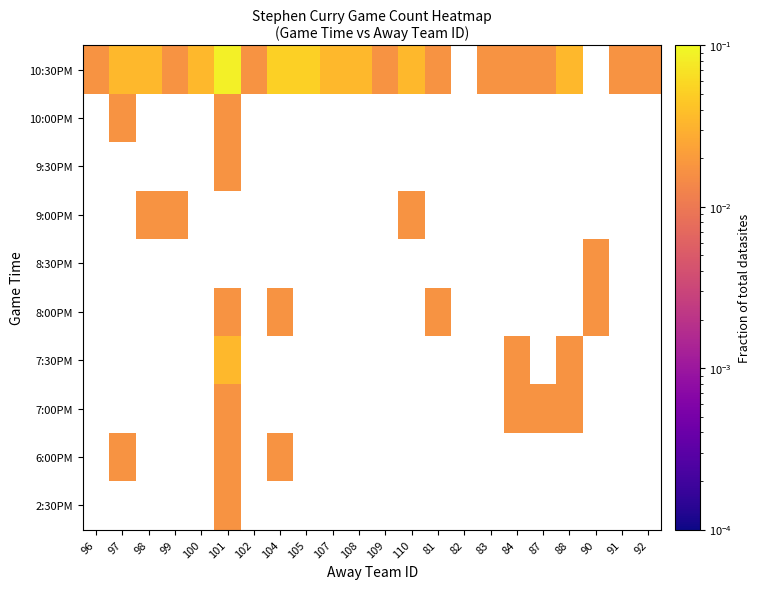

Which has a higher value, 82 or 99?

99